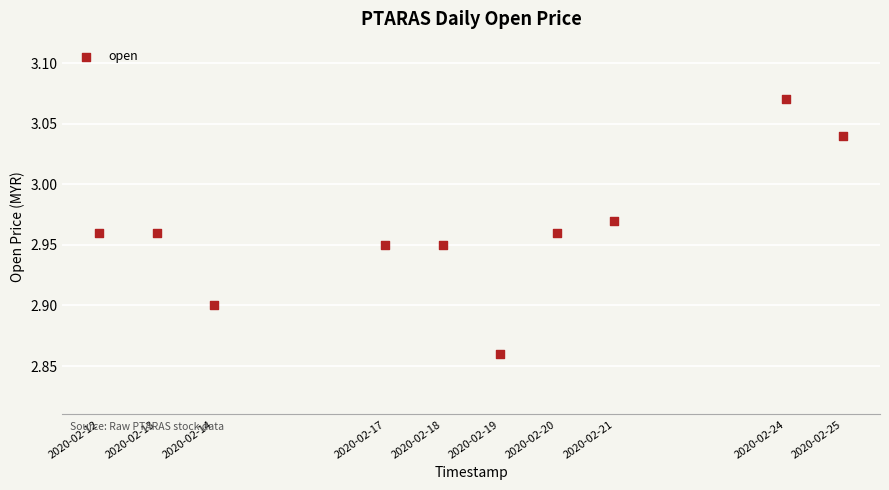

What is the range of X values (max minus min)?

1123200.0